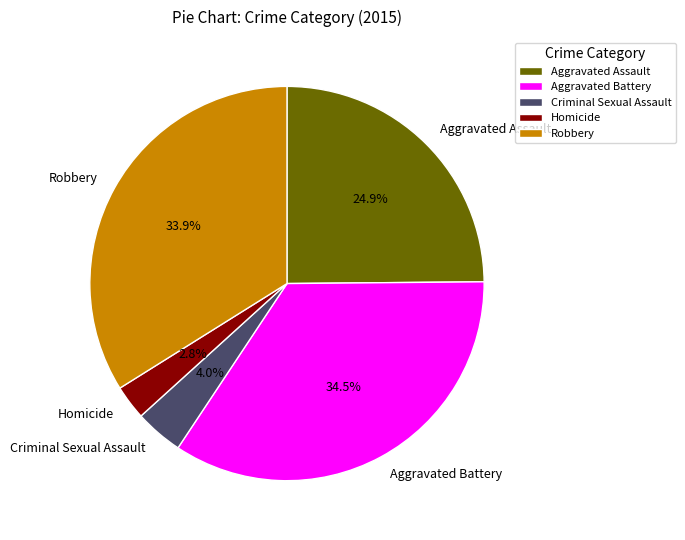

Which has a higher value, Robbery or Aggravated Assault?

Robbery